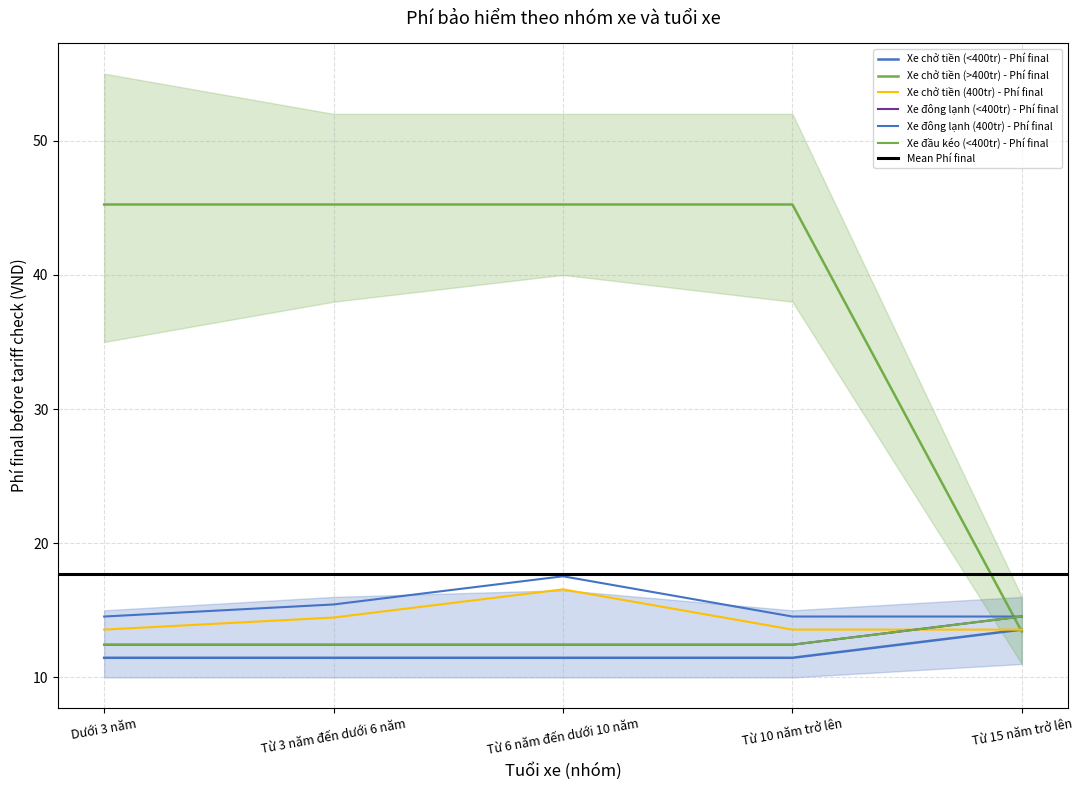

What is the maximum value shown in the chart?

45.2